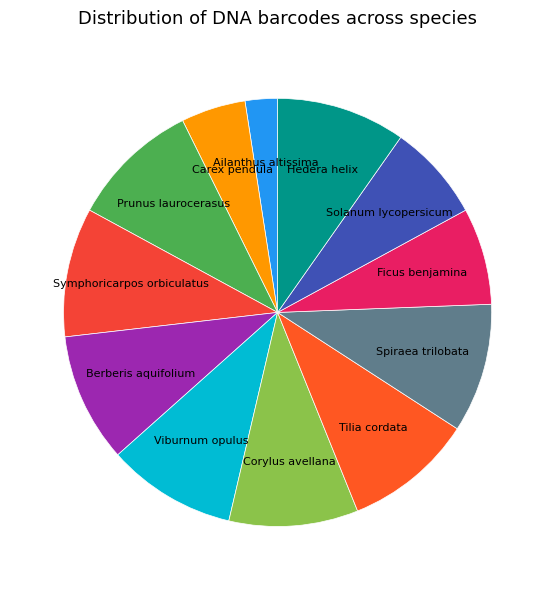

Is there a majority slice in this chart?

No